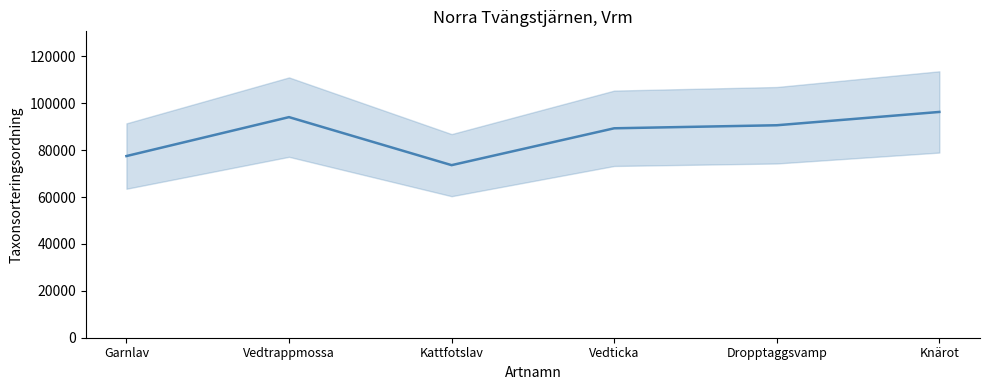

Reading left to right, extract all data points from this chart.

Garnlav=77506	Vedtrappmossa=94121	Kattfotslav=73631	Vedticka=89356	Dropptaggsvamp=90653	Knärot=96334